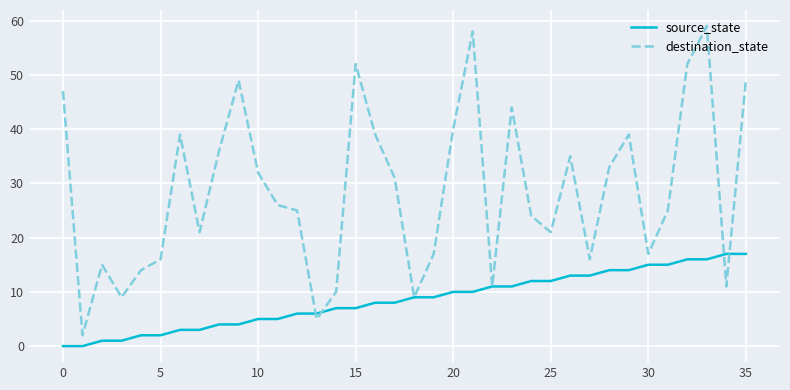

What is the greatest value displayed?

59